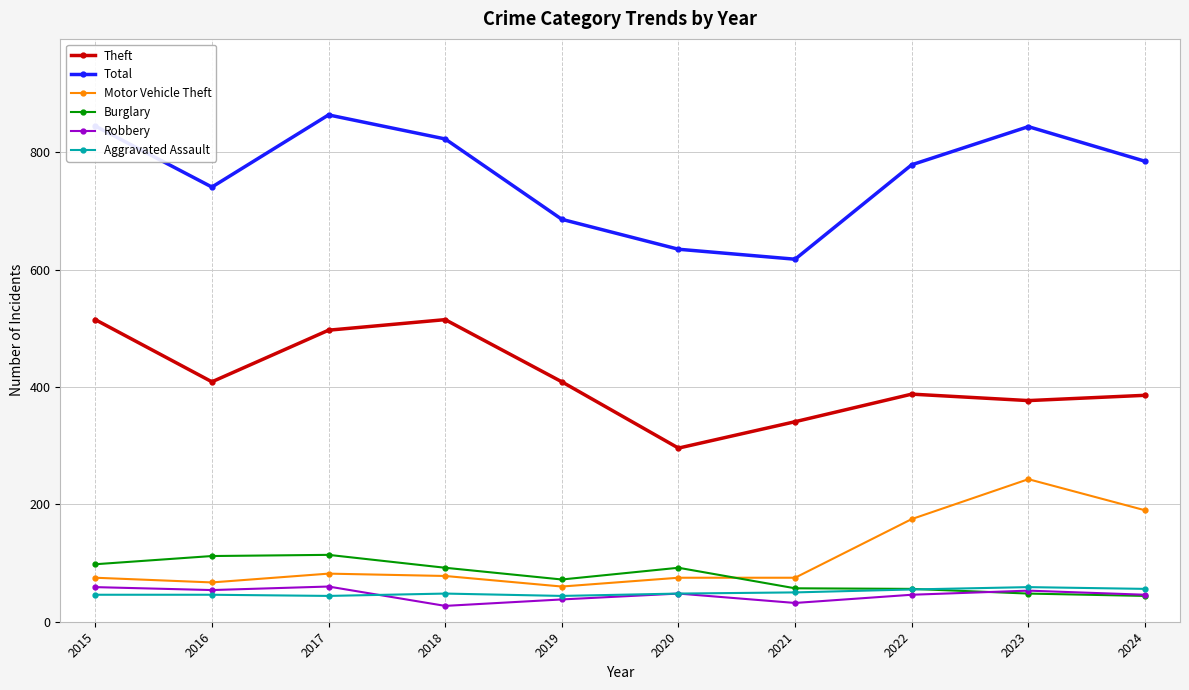

True or false: Burglary has more than 0 points higher than both neighbors.

True